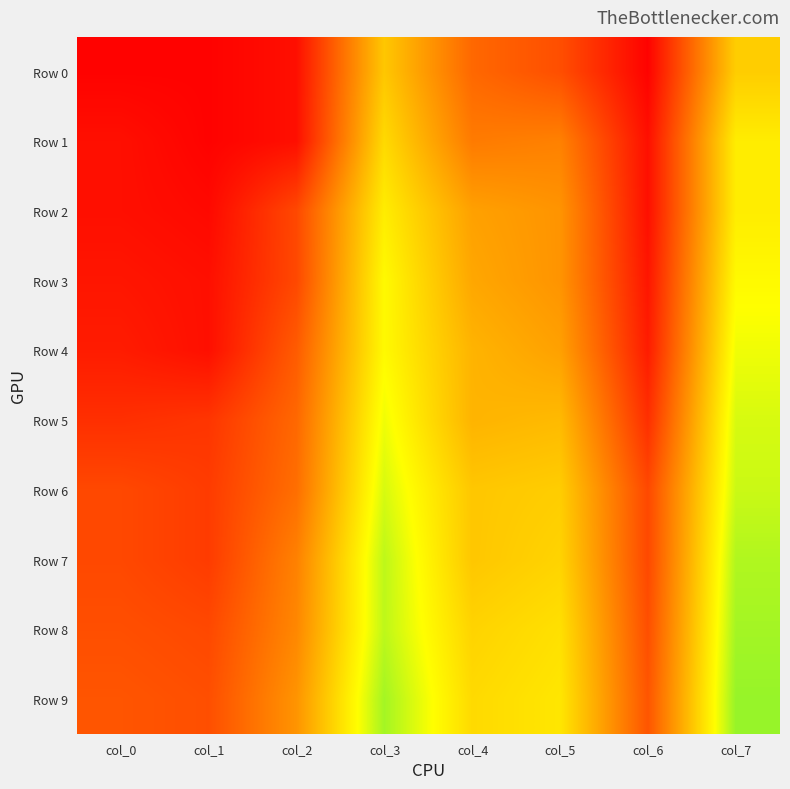

Reading left to right, list all the values displayed in this chart.

Row 0: col_0=0.0	col_1=0.0	col_2=0.0	col_3=0.5	col_4=0.3	col_5=0.2	col_6=0.0	col_7=0.5
Row 1: col_0=0.0	col_1=0.0	col_2=0.0	col_3=0.6	col_4=0.3	col_5=0.3	col_6=0.0	col_7=0.6
Row 2: col_0=0.0	col_1=0.0	col_2=0.2	col_3=0.6	col_4=0.4	col_5=0.4	col_6=0.0	col_7=0.6
Row 3: col_0=0.1	col_1=0.0	col_2=0.2	col_3=0.7	col_4=0.4	col_5=0.4	col_6=0.1	col_7=0.7
Row 4: col_0=0.1	col_1=0.0	col_2=0.2	col_3=0.7	col_4=0.5	col_5=0.4	col_6=0.1	col_7=0.7
Row 5: col_0=0.1	col_1=0.1	col_2=0.3	col_3=0.7	col_4=0.5	col_5=0.5	col_6=0.1	col_7=0.7
Row 6: col_0=0.2	col_1=0.2	col_2=0.3	col_3=0.7	col_4=0.5	col_5=0.5	col_6=0.2	col_7=0.7
Row 7: col_0=0.2	col_1=0.2	col_2=0.3	col_3=0.8	col_4=0.5	col_5=0.6	col_6=0.2	col_7=0.8
Row 8: col_0=0.2	col_1=0.2	col_2=0.4	col_3=0.8	col_4=0.6	col_5=0.6	col_6=0.2	col_7=0.8
Row 9: col_0=0.2	col_1=0.2	col_2=0.4	col_3=0.8	col_4=0.6	col_5=0.6	col_6=0.2	col_7=0.8